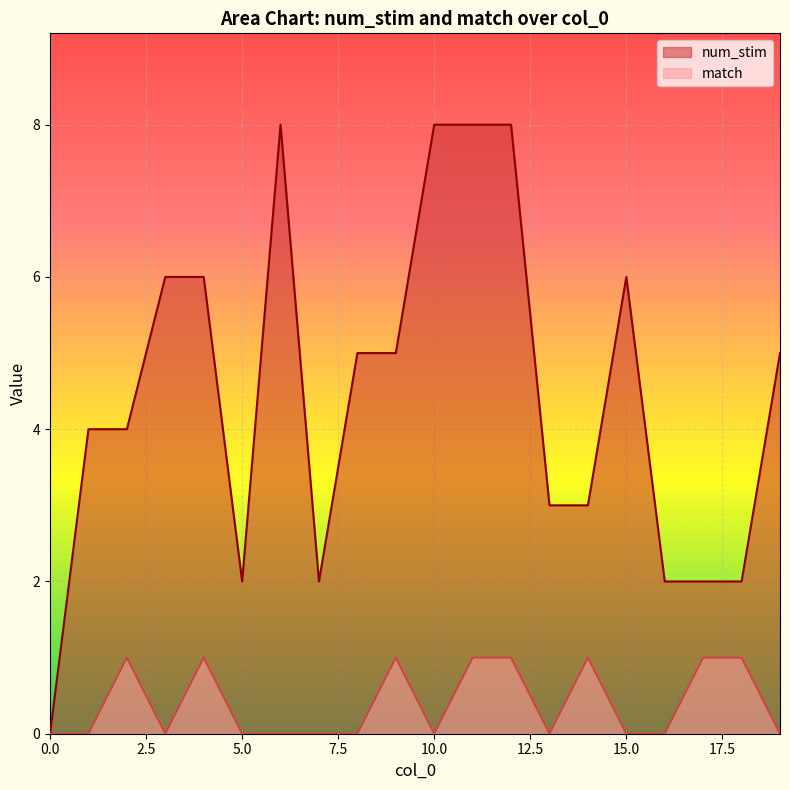

What is the difference between the num_stim values at 10 and 3?

2